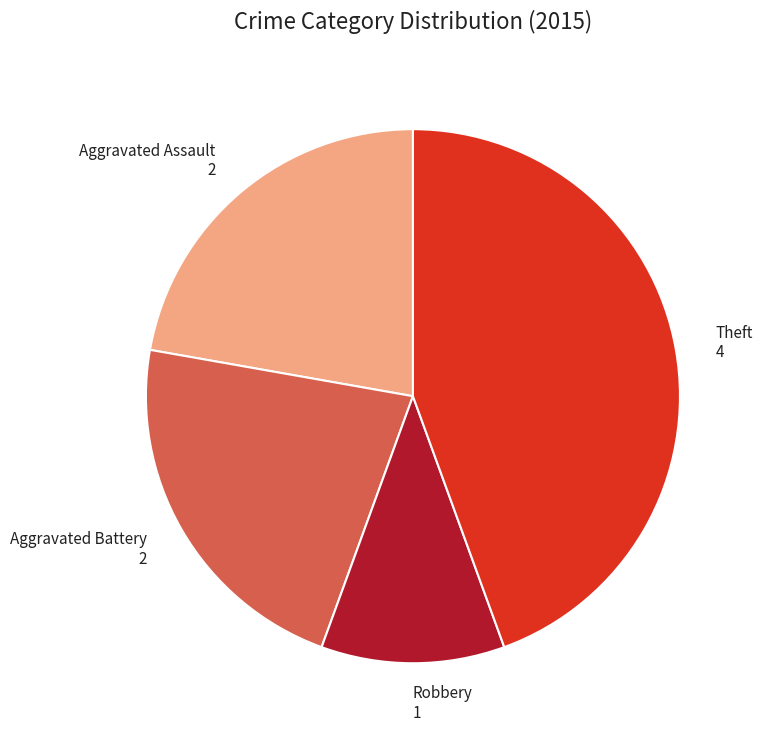

Is the sum of Aggravated Battery 2 and Aggravated Assault 2 greater than half?

No